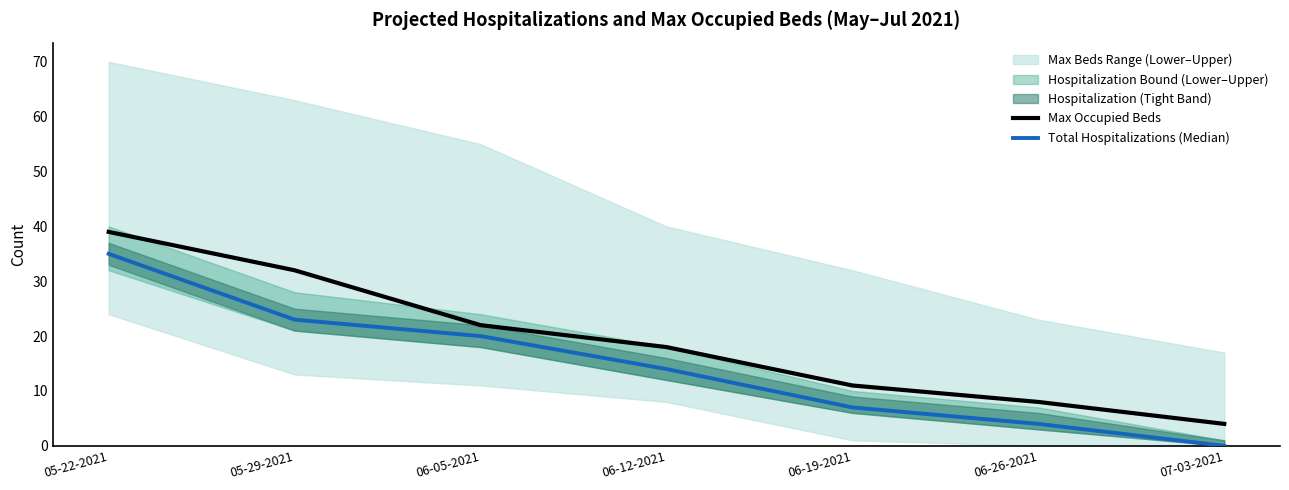

Rank the series by their maximum value, from lowest to highest.

Total Hospitalizations (Median), Max Occupied Beds